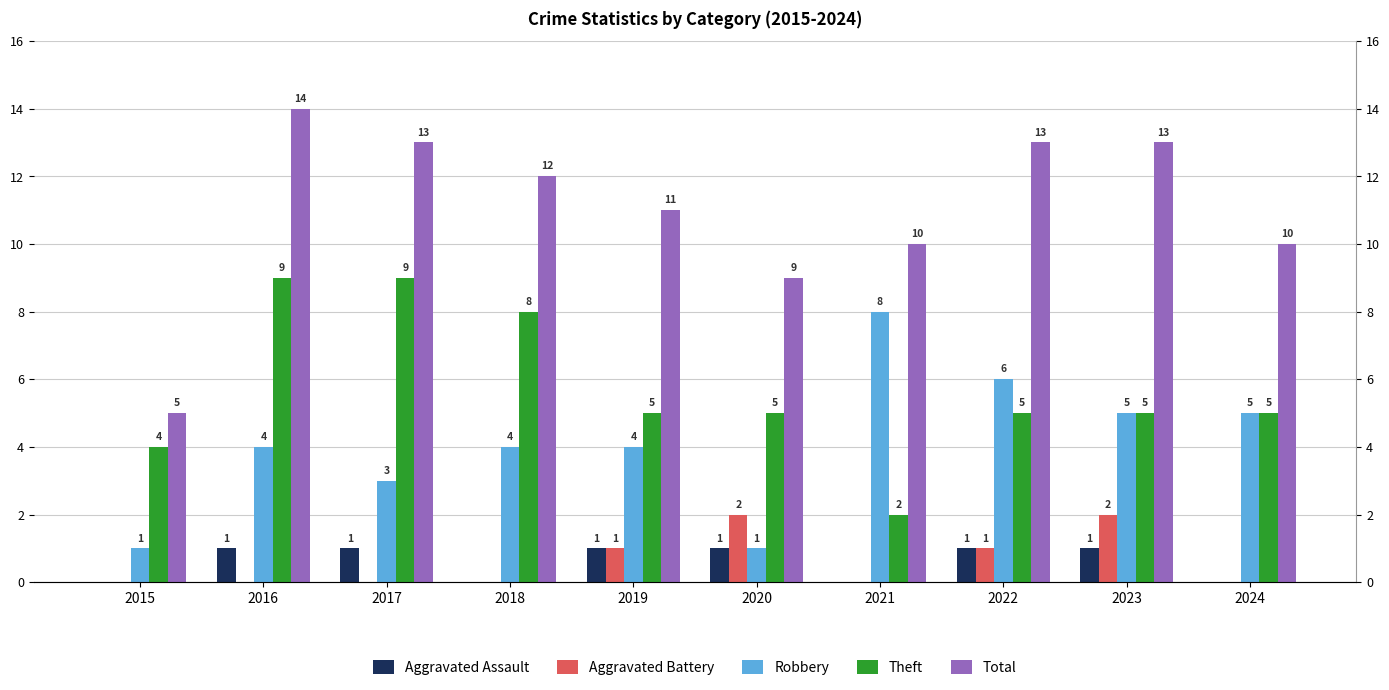

Reading left to right, list all the values displayed in this chart.

Aggravated Assault: 0	1	1	0	1	1	0	1	1	0
Aggravated Battery: 0	0	0	0	1	2	0	1	2	0
Robbery: 1	4	3	4	4	1	8	6	5	5
Theft: 4	9	9	8	5	5	2	5	5	5
Total: 5	14	13	12	11	9	10	13	13	10